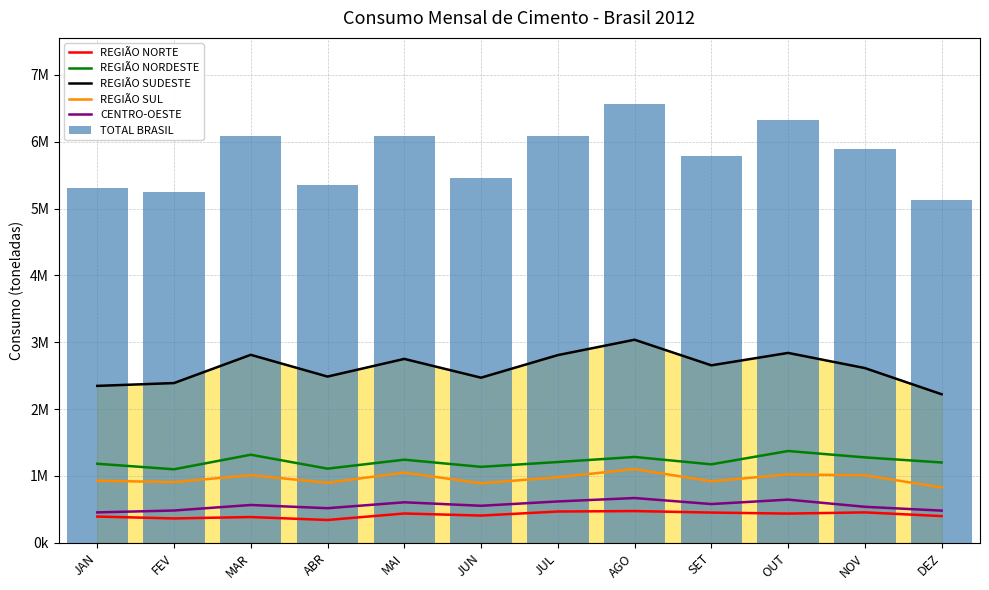

Reading left to right, list all the values displayed in this chart.

REGIÃO NORTE: JAN=392298	FEV=364576	MAR=385096	ABR=341288	MAI=438327	JUN=407240	JUL=467765	AGO=474602	SET=452242	OUT=436883	NOV=454926	DEZ=399463
REGIÃO NORDESTE: JAN=1182430	FEV=1099816	MAR=1317553	ABR=1109409	MAI=1243069	JUN=1136376	JUL=1208320	AGO=1284265	SET=1173785	OUT=1373248	NOV=1277599	DEZ=1201545
REGIÃO SUDESTE: JAN=2347545	FEV=2389833	MAR=2812433	ABR=2486944	MAI=2751317	JUN=2470230	JUL=2807991	AGO=3038138	SET=2655221	OUT=2840976	NOV=2614153	DEZ=2222300
REGIÃO SUL: JAN=928147	FEV=908646	MAR=1011132	ABR=898366	MAI=1050621	JUN=890355	JUL=980761	AGO=1102247	SET=919845	OUT=1023024	NOV=1009871	DEZ=828053
CENTRO-OESTE: JAN=454785	FEV=482831	MAR=565610	ABR=517562	MAI=605813	JUN=553611	JUL=618592	AGO=669691	SET=579510	OUT=645928	NOV=538357	DEZ=481073
TOTAL BRASIL: JAN=5305205	FEV=5245702	MAR=6091824	ABR=5353569	MAI=6089147	JUN=5457812	JUL=6083429	AGO=6568943	SET=5780603	OUT=6320059	NOV=5894906	DEZ=5132434